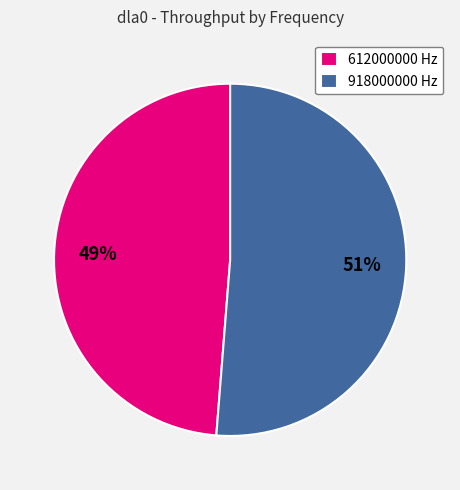

Count the number of slices in the pie.

2